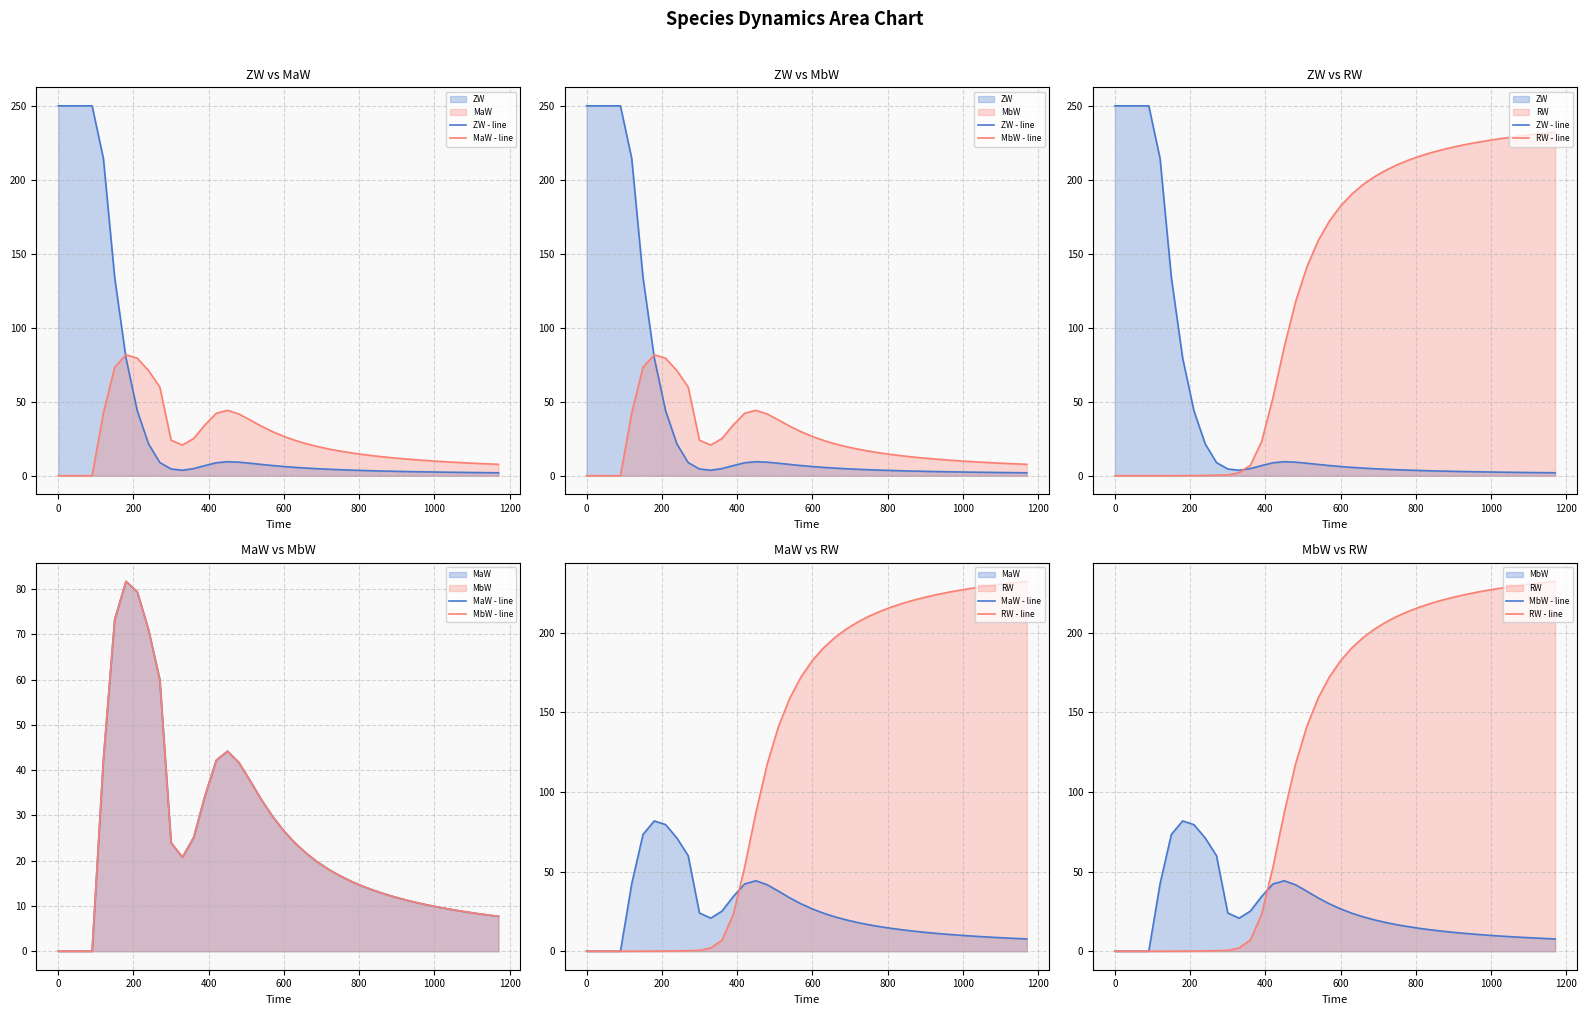

How many times do MbW - line and RW - line cross each other?

1